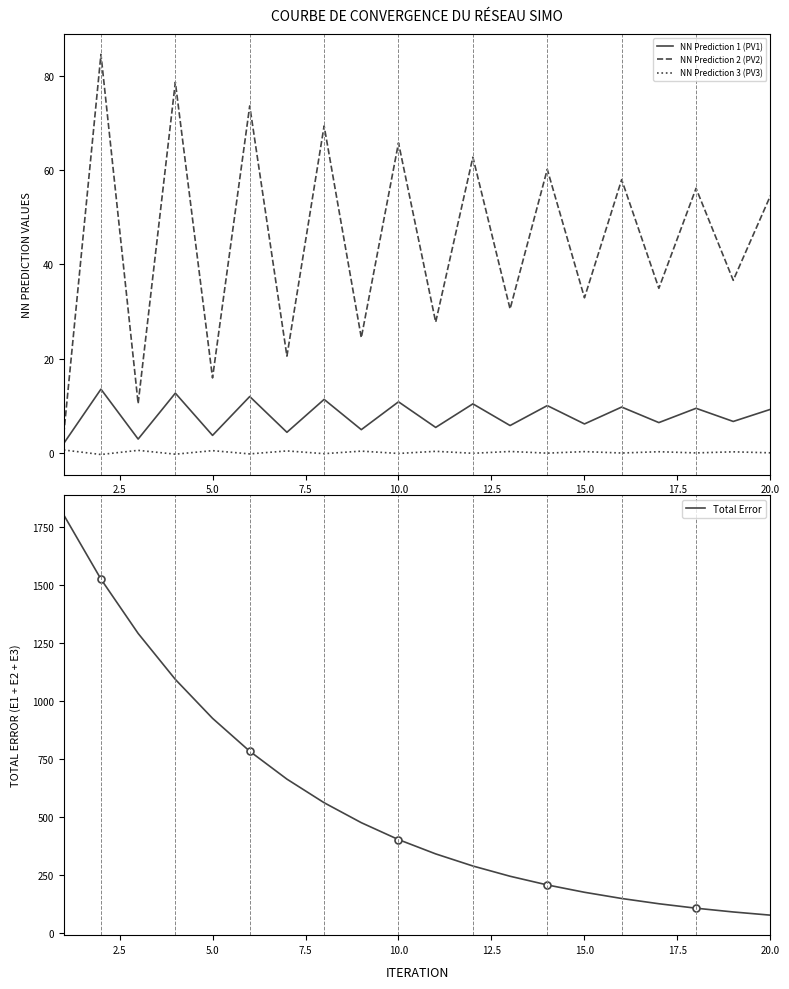

Is it true that Total Error equals 174.3 at 15.0?

True